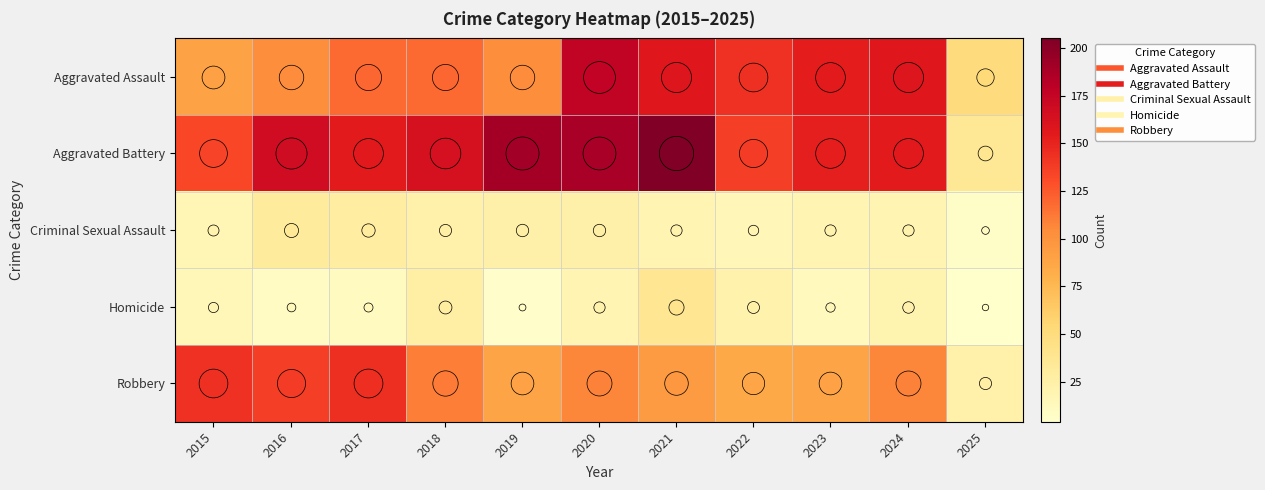

Which series has the largest range (max minus min)?

Aggravated Battery